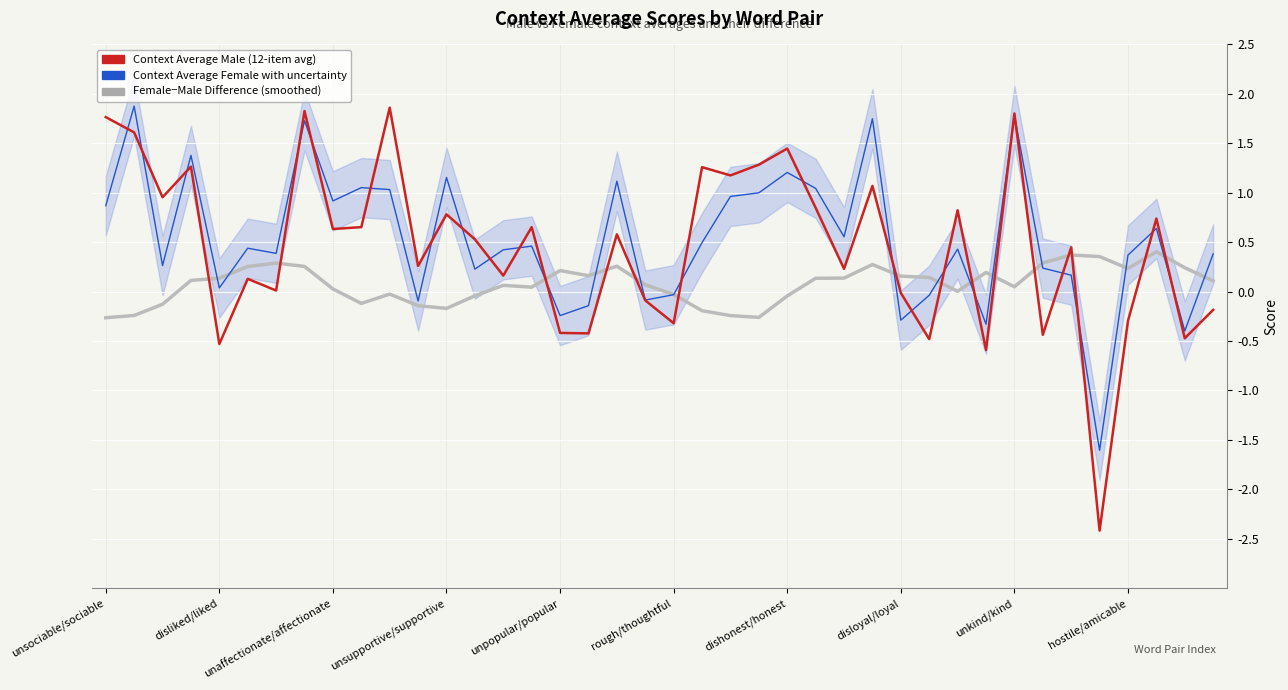

Rank the series by their average value, from lowest to highest.

average_female-male, context_average_male, context_average_female